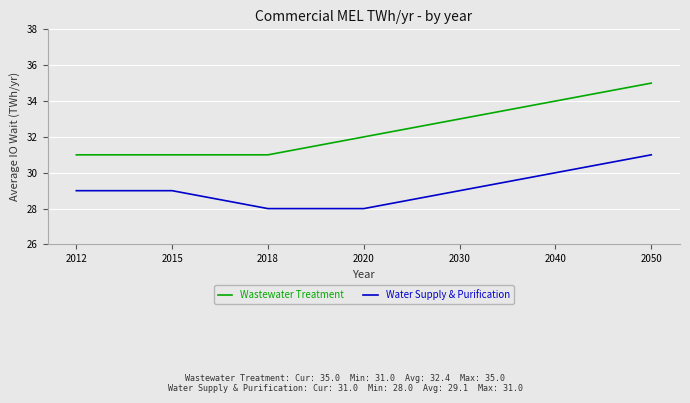

What is the sum of the Wastewater Treatment values at 2020 and 2018?

63